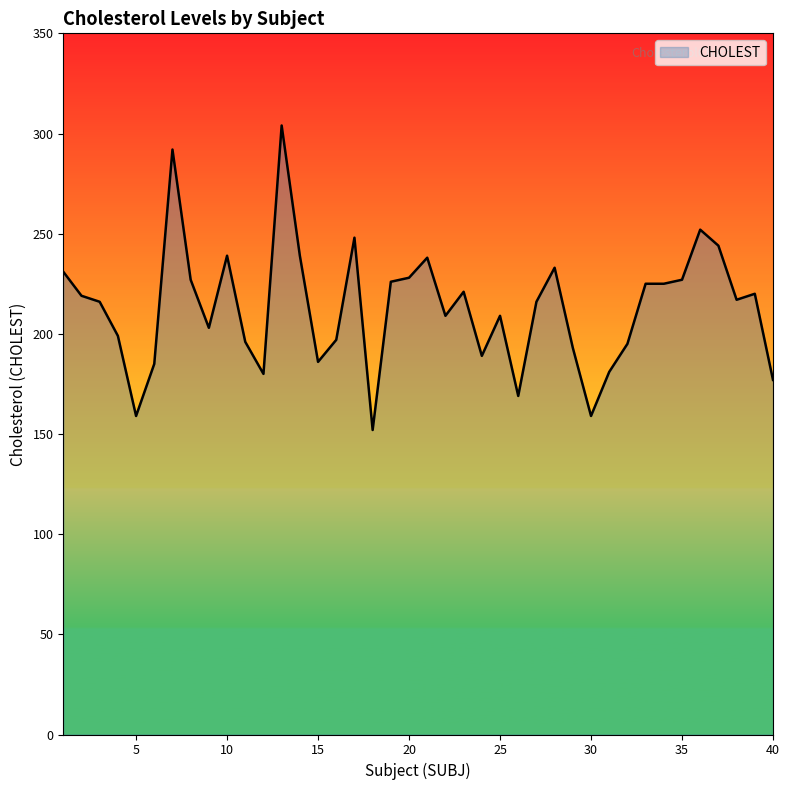

What is the difference between the maximum and minimum values?

152